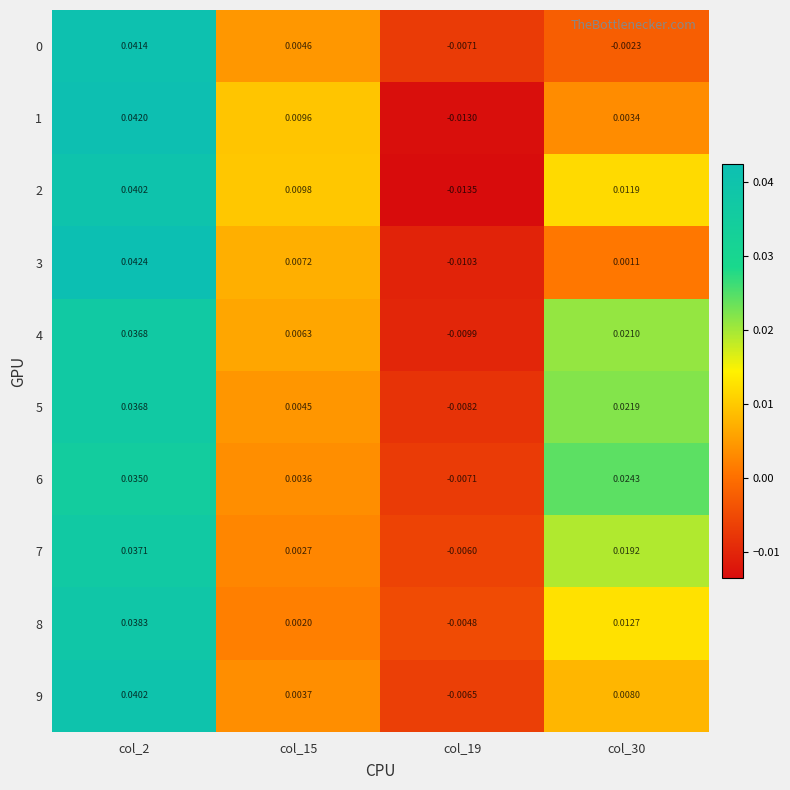

How many distinct data groups are displayed?

10